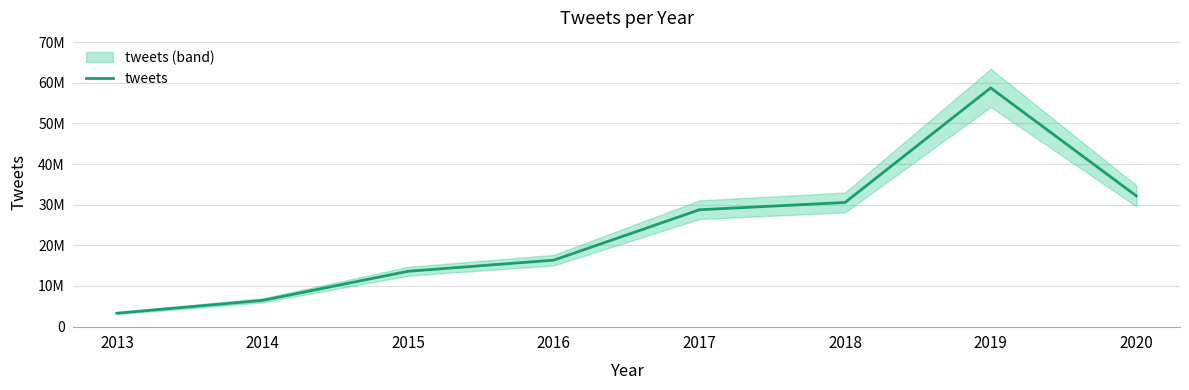

Between 2014 and 2020, which is larger?

2020